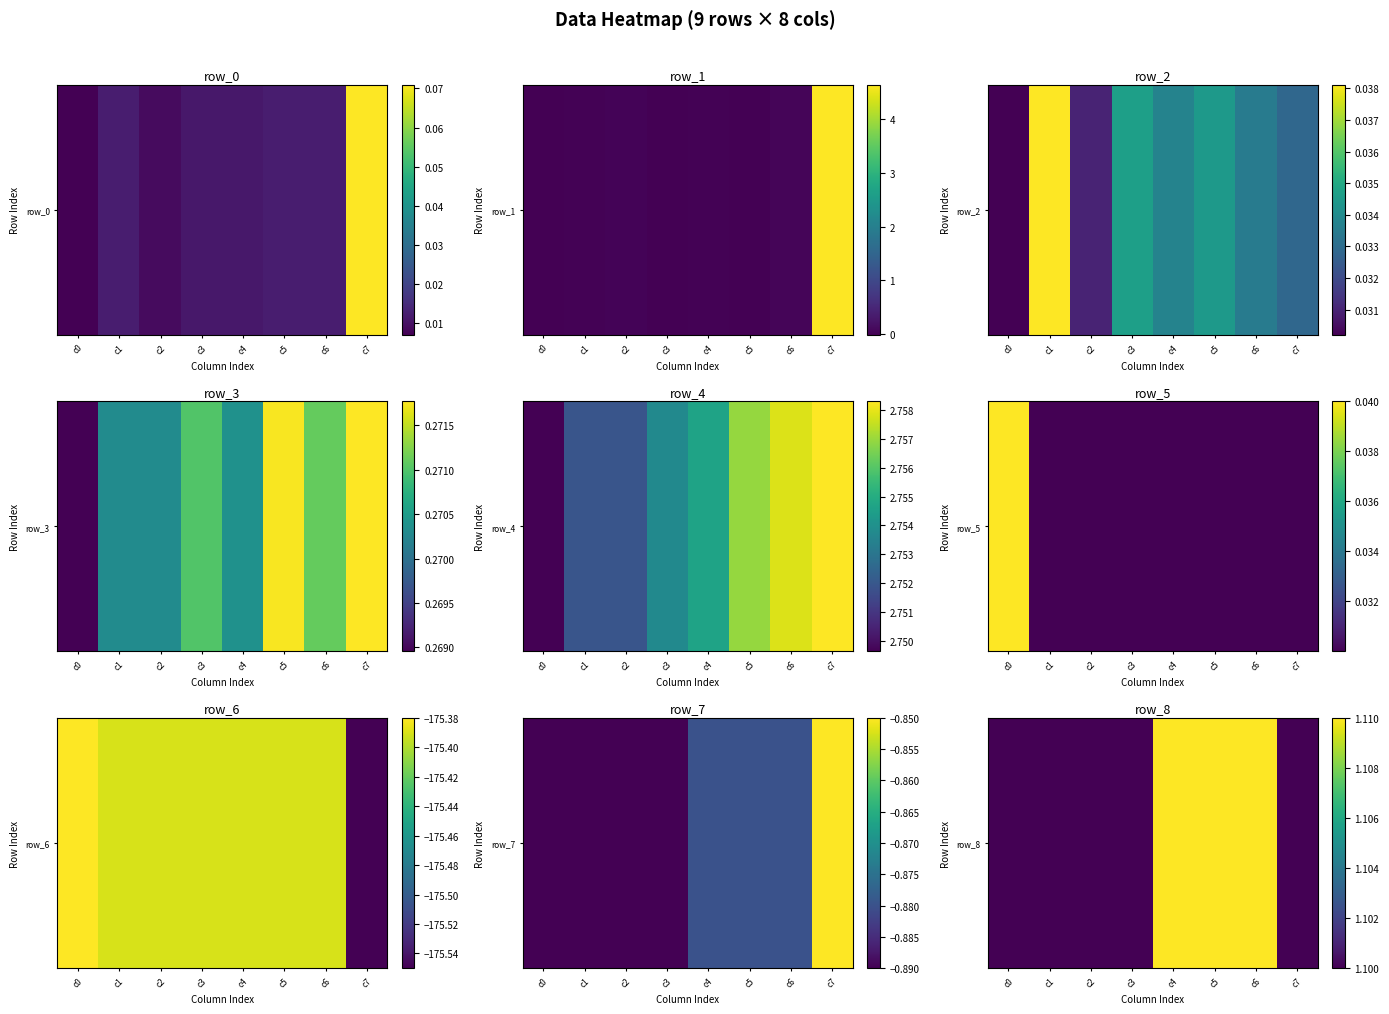

How many values are between 1 and 2?

8